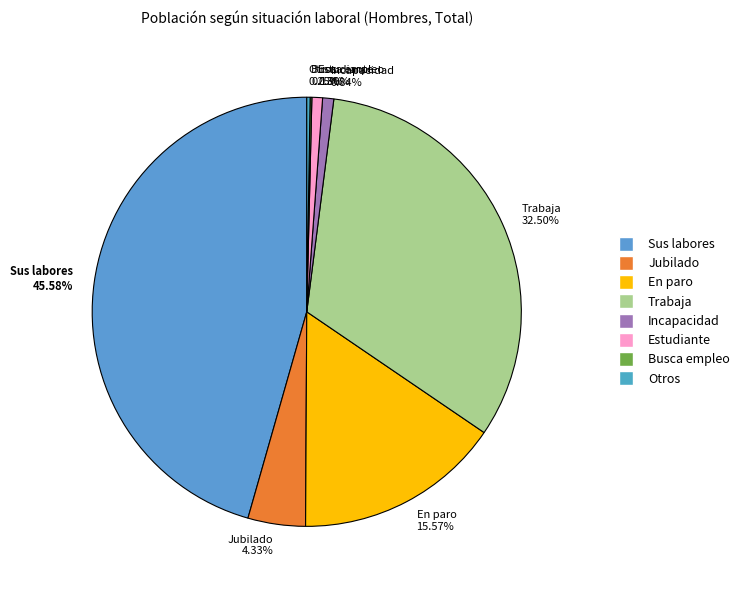

Is there any slice that represents more than half of the pie?

No